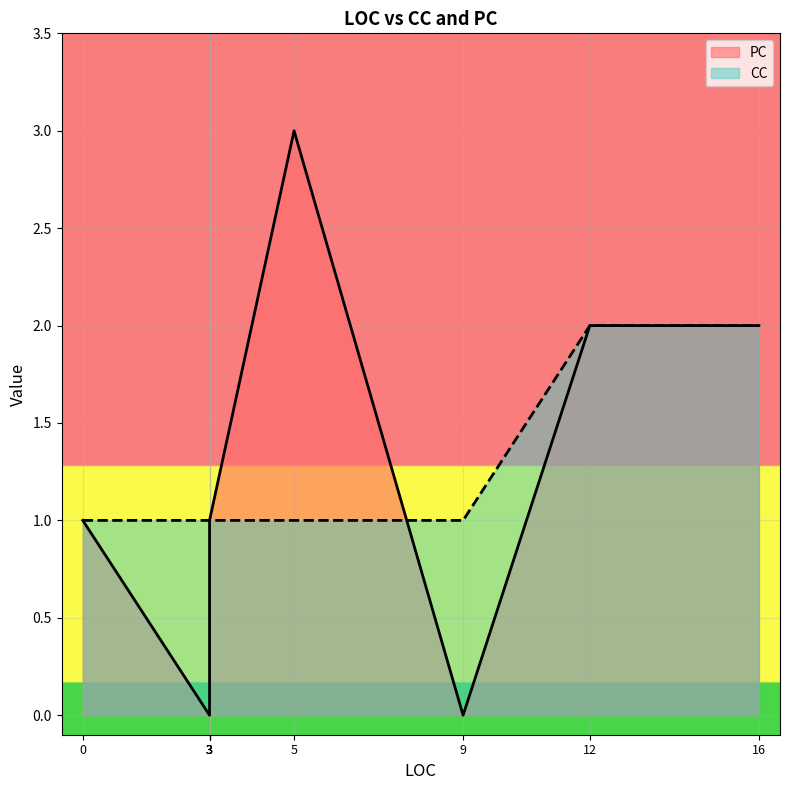

Is it true that PC equals 0 at 12?

False